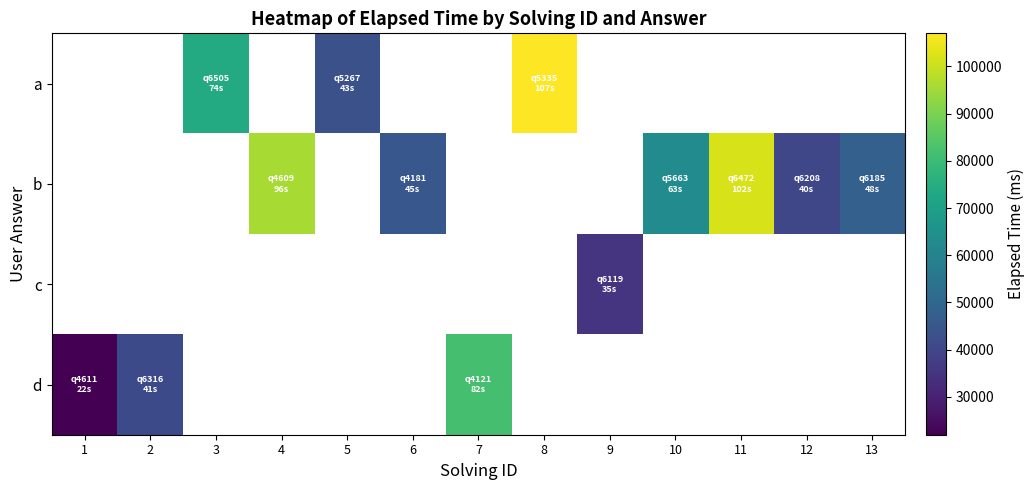

How many values in d are above zero?

3